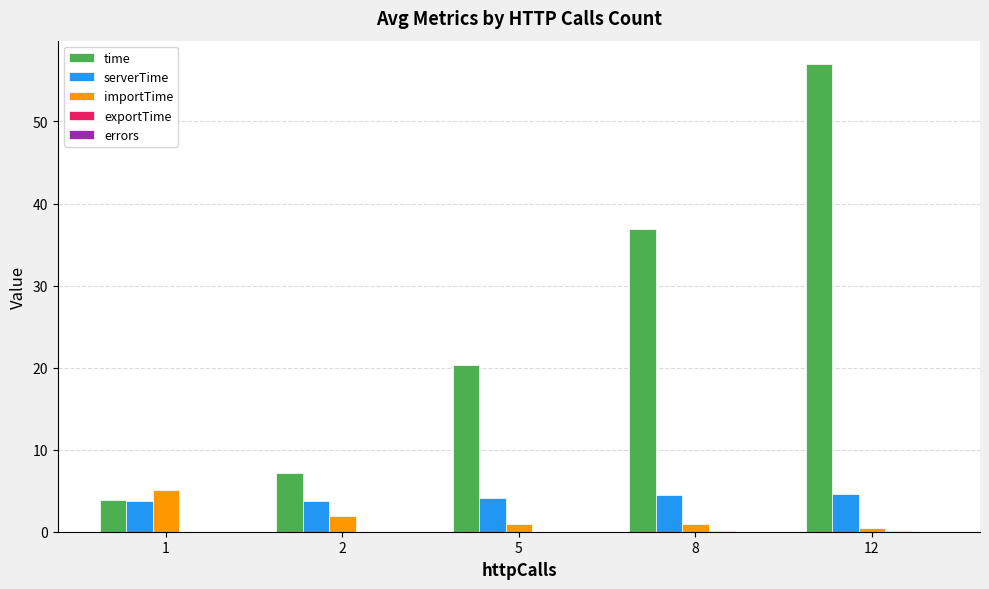

Is it true that serverTime equals 6.7 at 5?

False